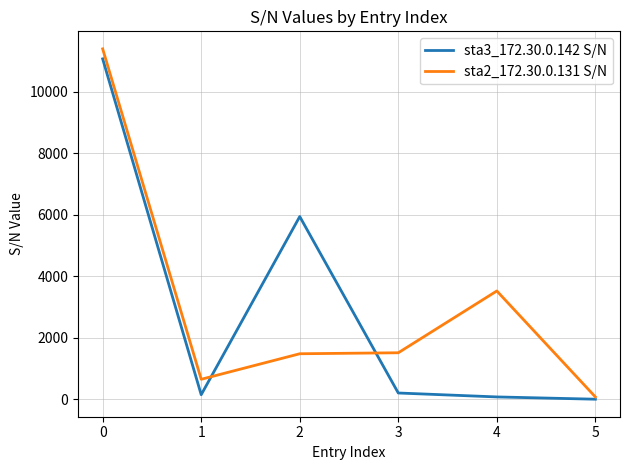

The sta2_172.30.0.131 S/N series shows 236 at 0. True or false?

False